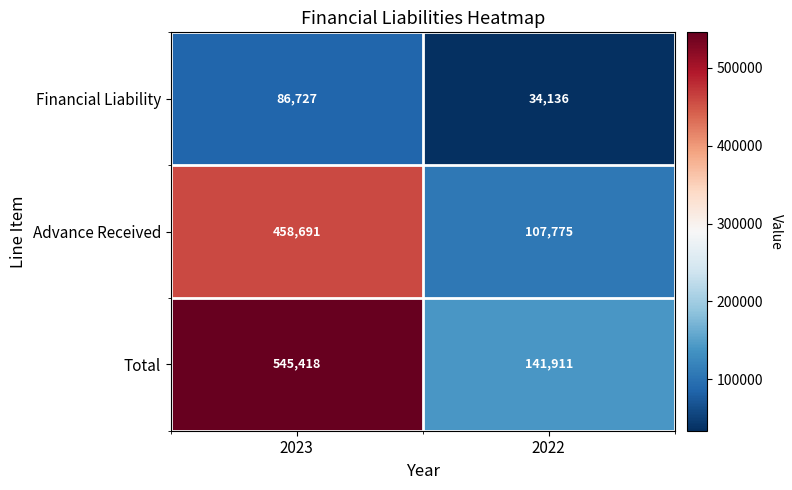

Is it true that Advance Received equals 107775 at 2022?

True